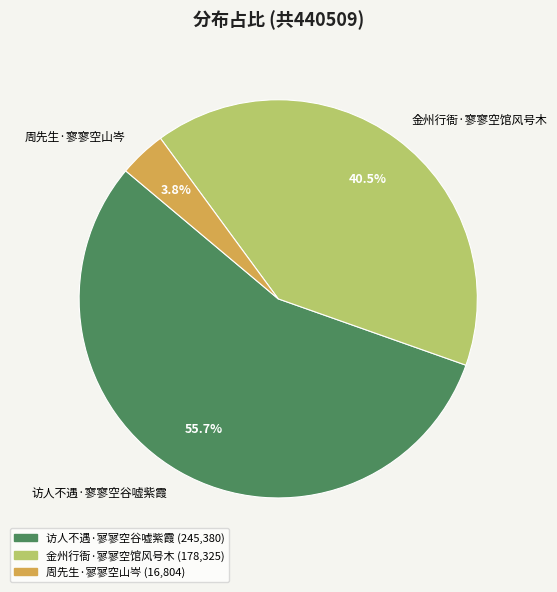

To the nearest percent, what is the difference between the 周先生·寥寥空山岑 and 金州行衙·寥寥空馆风号木 slice percentages?

37%